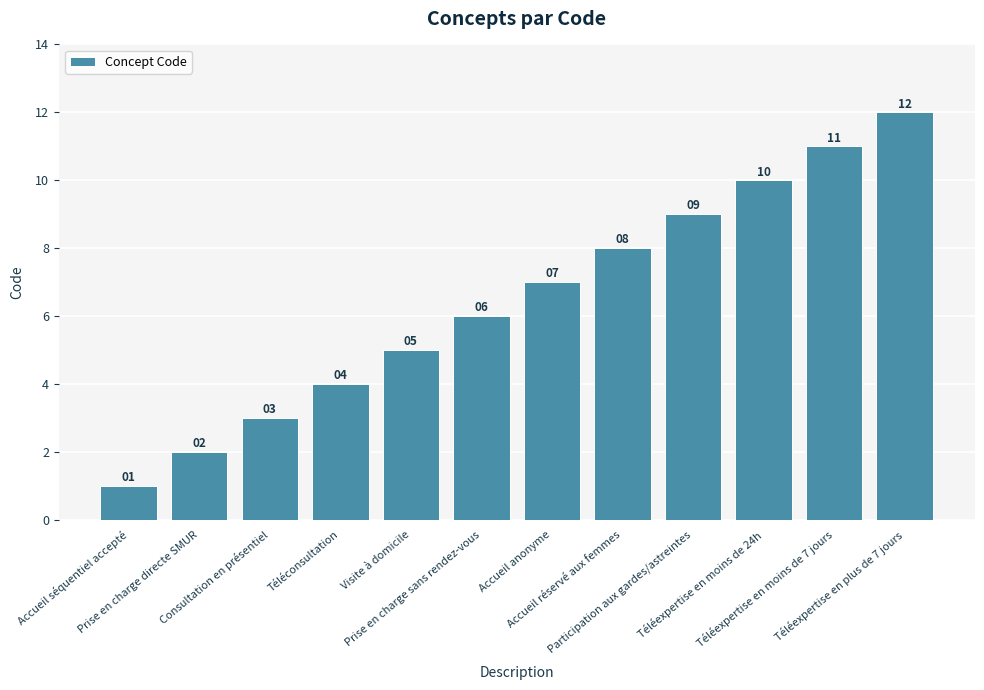

Reading left to right, transcribe all the data shown in this chart.

1	2	3	4	5	6	7	8	9	10	11	12